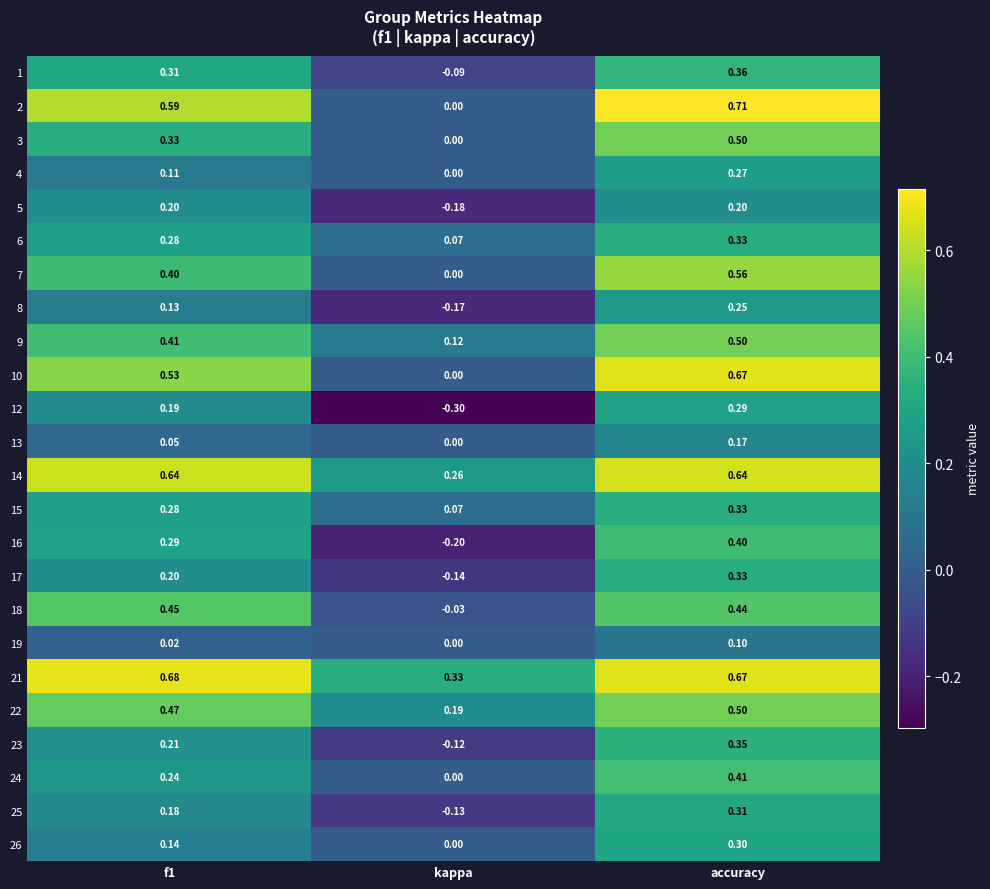

Is the value of 3 at f1 greater than the value of 24 at accuracy?

No